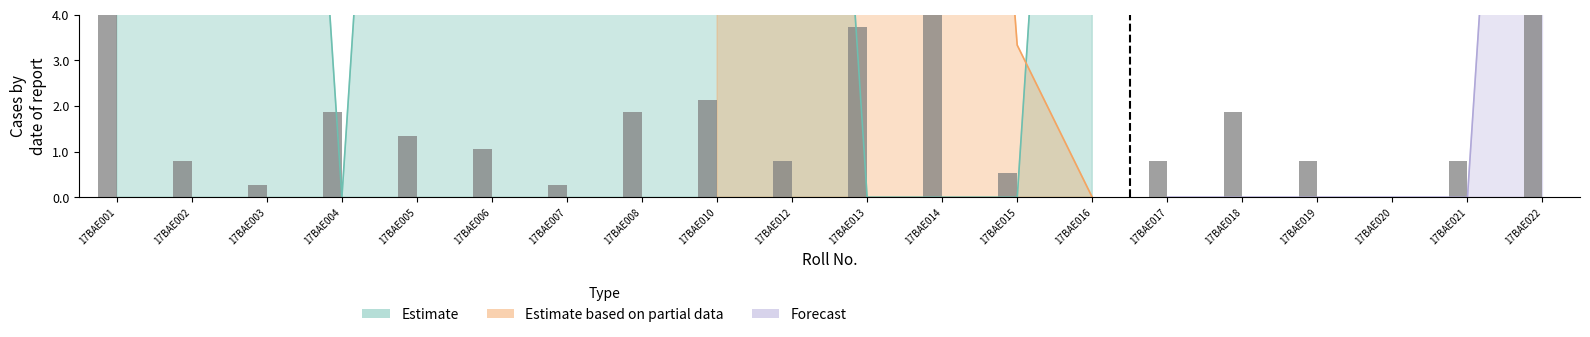

Reading left to right, extract all data points from this chart.

4.0	0.8	0.3	1.9	1.3	1.1	0.3	1.9	2.1	0.8	3.7	4.0	0.5	0.0	0.8	1.9	0.8	0.0	0.8	4.0